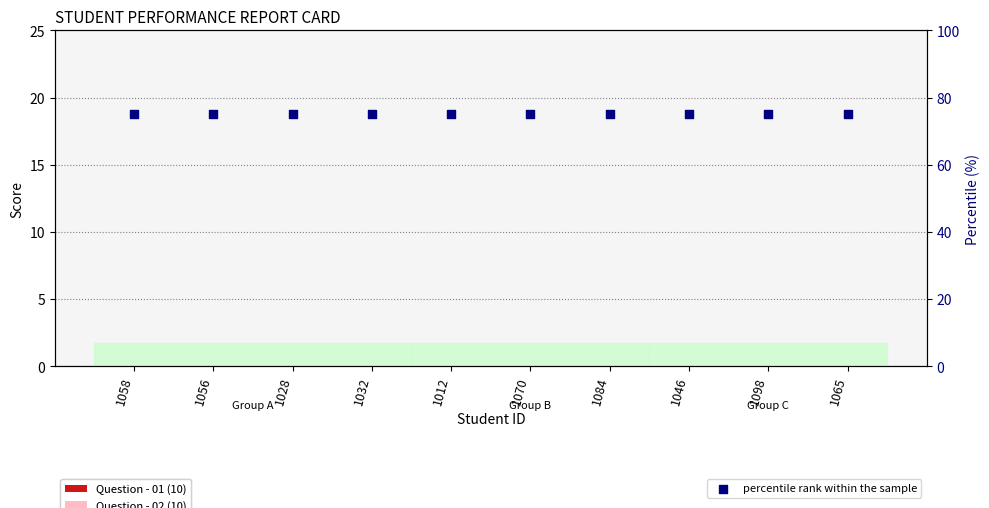

Is the value of percentile rank within the sample at 1056 greater than the value of Total (20) at 1070?

Yes